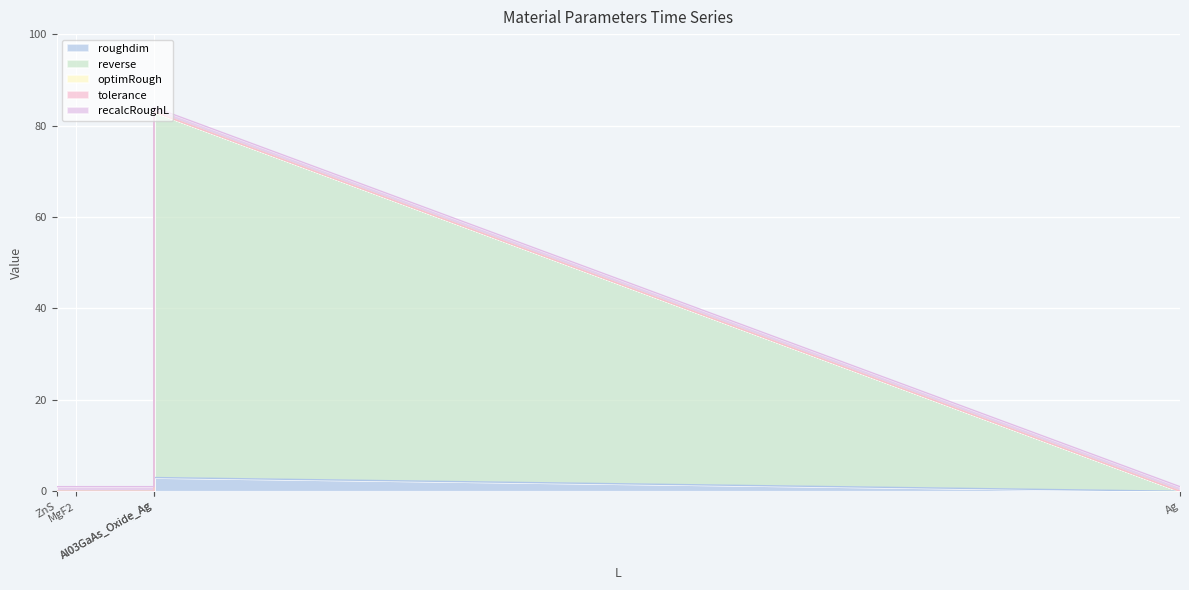

What are all the series names shown in the legend?

roughdim, reverse, optimRough, tolerance, recalcRoughL